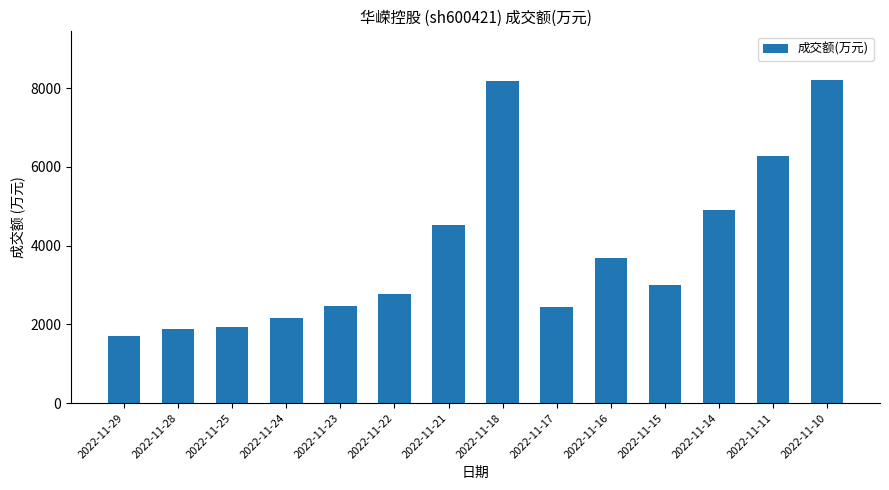

What is the maximum value shown in the chart?

8210